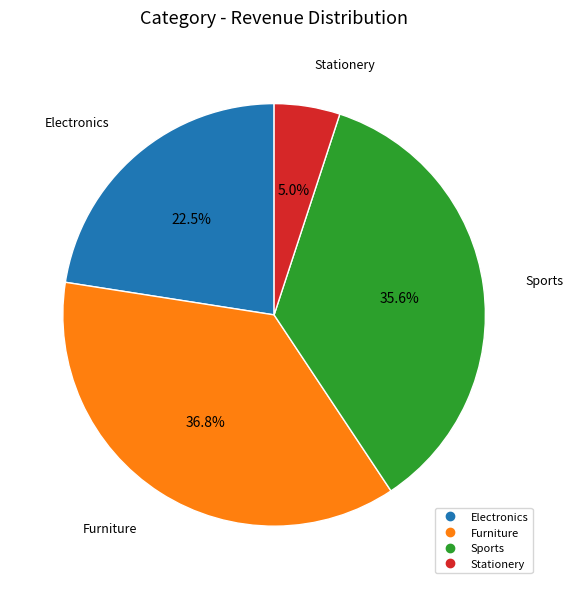

To the nearest percent, what percentage of the pie is Stationery?

5%